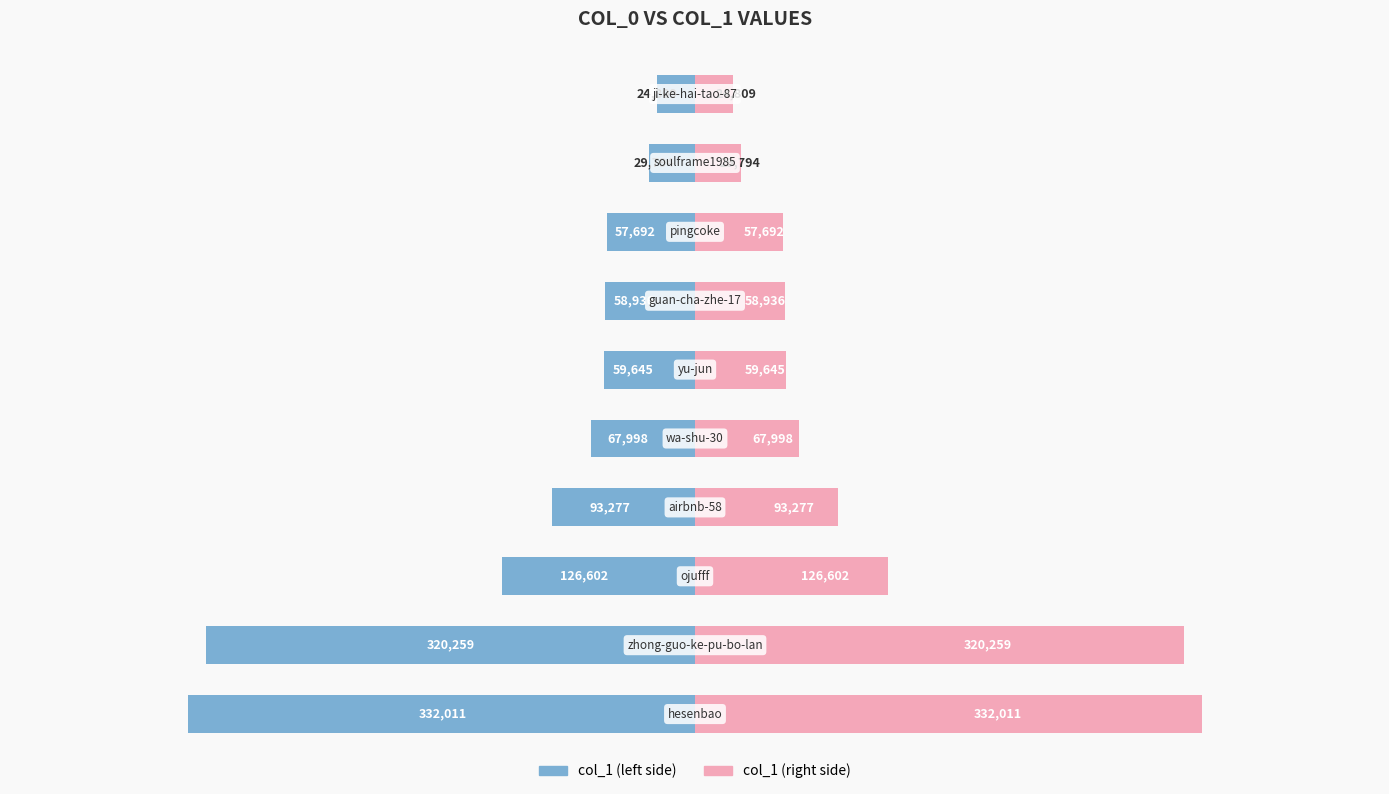

What is the lowest value of the col_1 (right) series?

24809